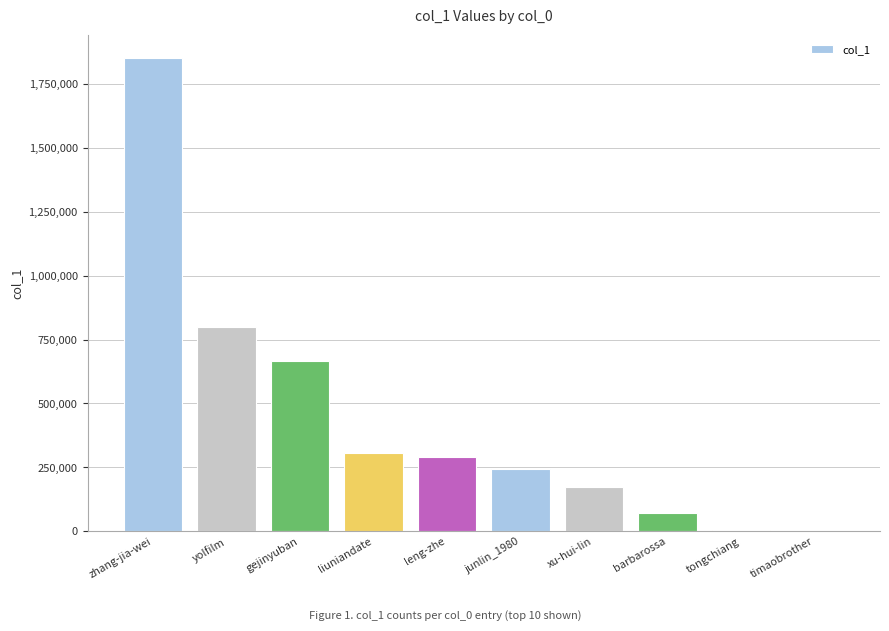

The chart shows a value of 140312 at leng-zhe. True or false?

False